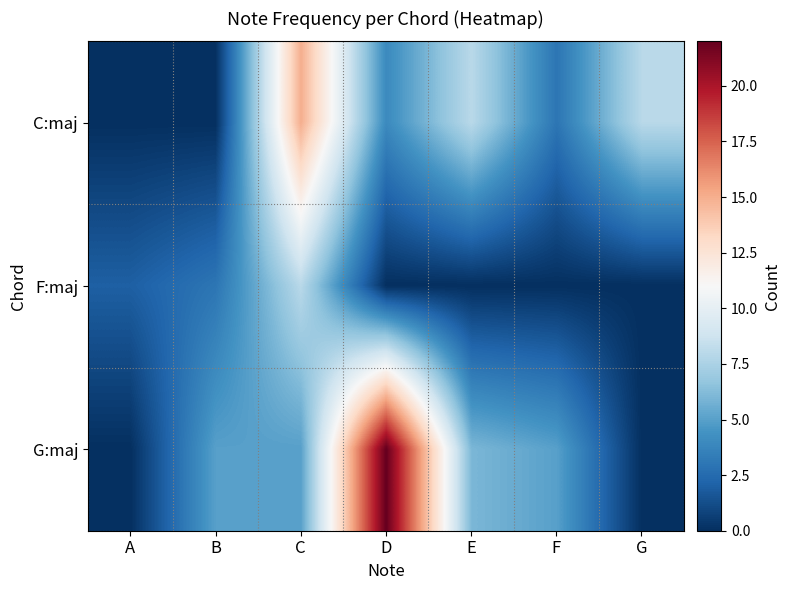

Reading left to right, extract all data points from this chart.

C:maj: A=0	B=0	C=15	D=4	E=8	F=3	G=8
F:maj: A=2	B=3	C=8	D=0	E=0	F=0	G=0
G:maj: A=0	B=5	C=5	D=22	E=6	F=5	G=0